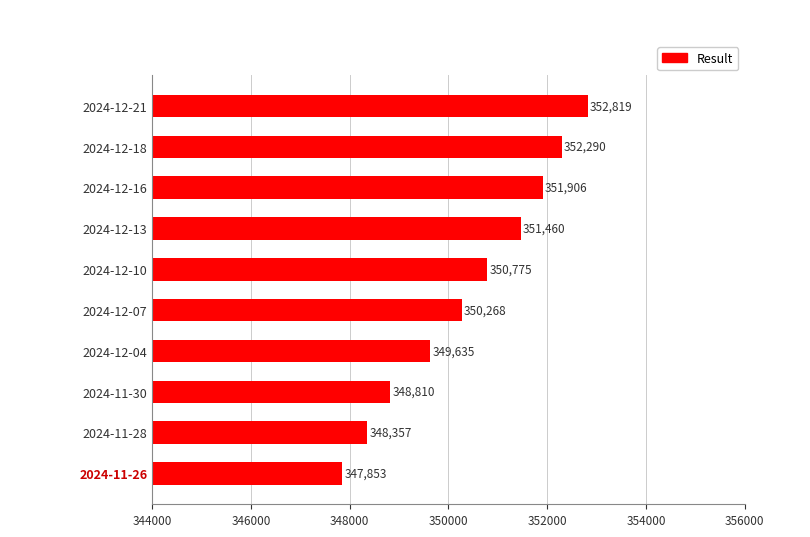

Rank the categories by value from lowest to highest.

2024-11-26, 2024-11-28, 2024-11-30, 2024-12-04, 2024-12-07, 2024-12-10, 2024-12-13, 2024-12-16, 2024-12-18, 2024-12-21